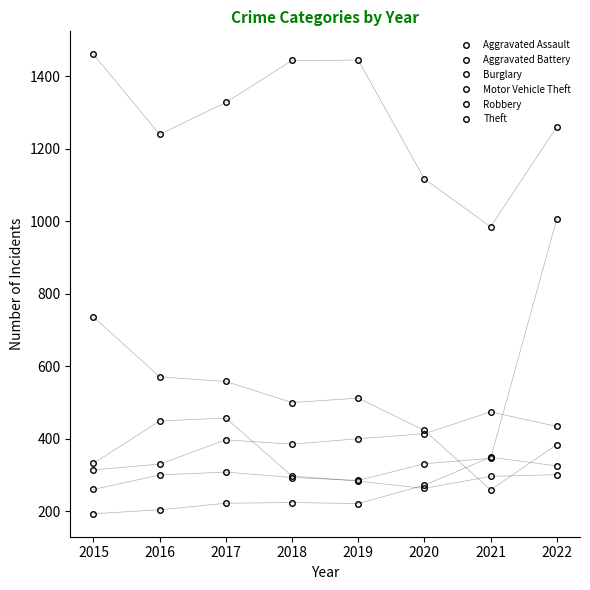

Is this an area chart (filled region under the line)?

No